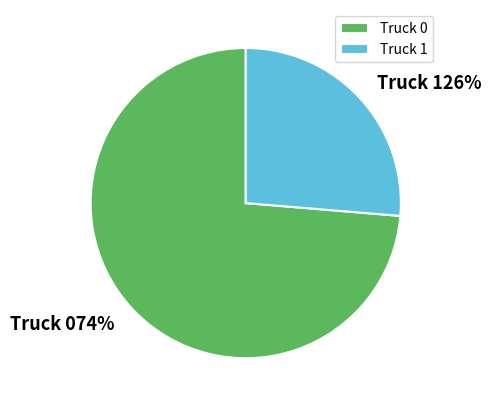

Which slice is the largest?

Truck 0